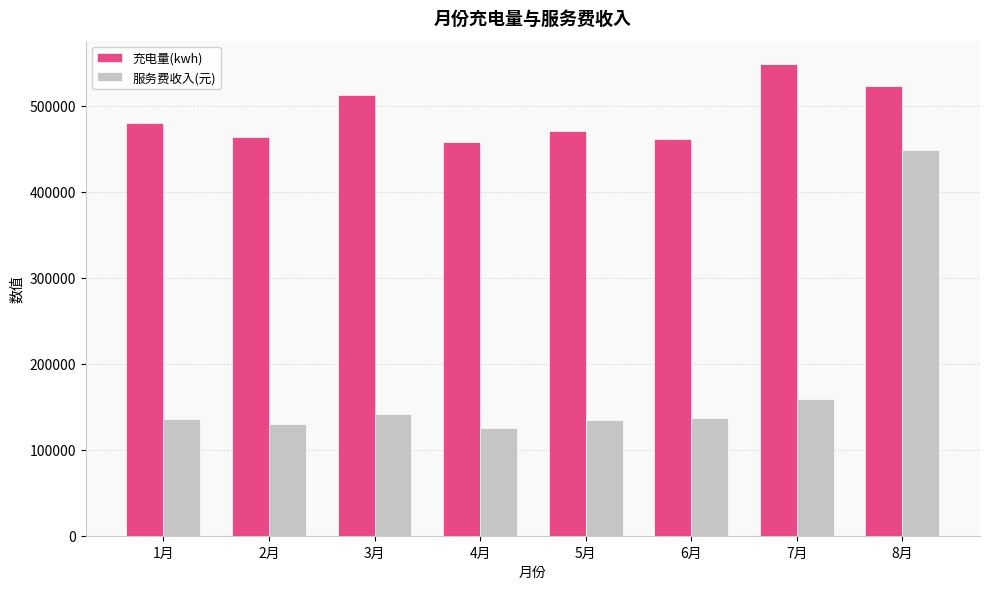

At which label does 充电量(kwh) reach its peak?

7月